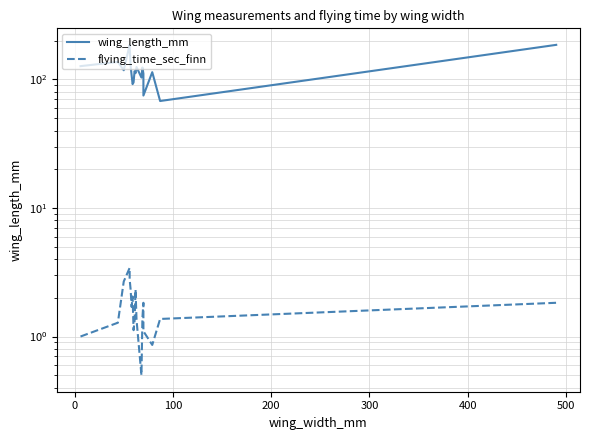

How many data points does each series have?

19